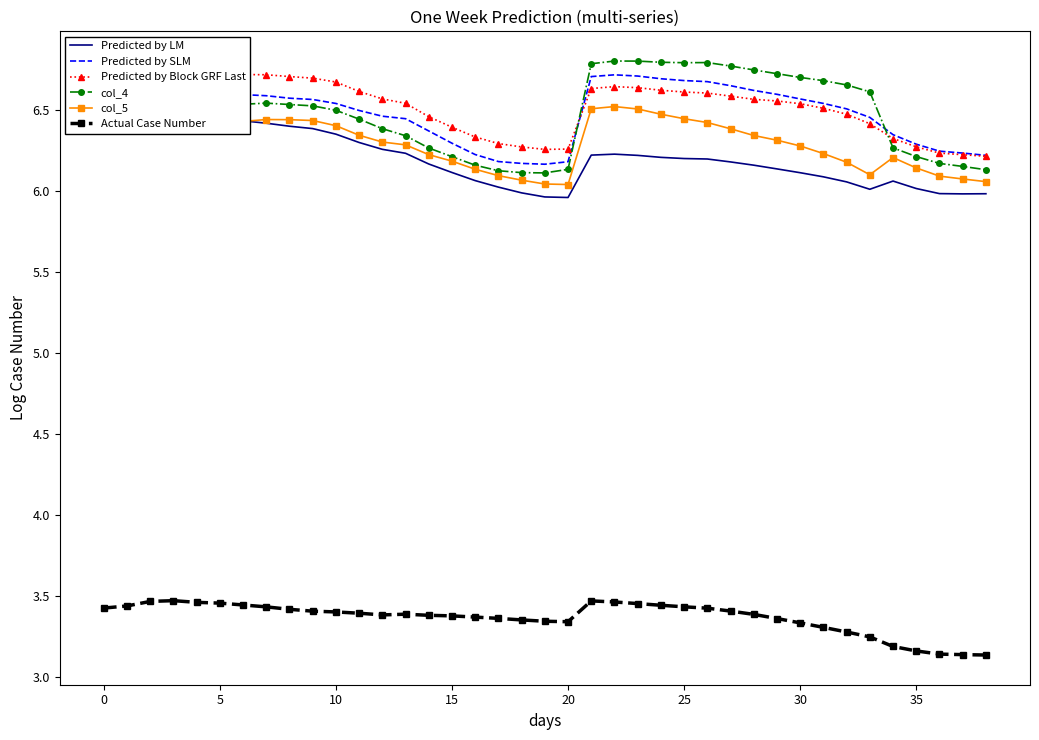

True or false: col_5 has a value of 6.3 at 12.

True